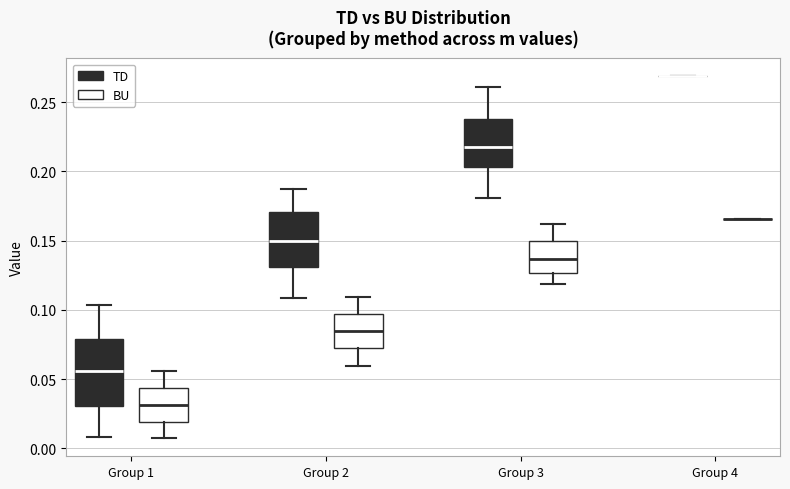

Reading left to right, read every box against the y-axis: the position of its median line, the range the box covers, and the ends of its whiskers. The values are not printed on the chart, so give them approximately, as read against the axis.

Group 1 (TD): median 0.055, box 0.030 to 0.080, whiskers 0.010 to 0.105
Group 1 (BU): median 0.030, box 0.020 to 0.045, whiskers 0.005 to 0.055
Group 2 (TD): median 0.150, box 0.130 to 0.170, whiskers 0.110 to 0.185
Group 2 (BU): median 0.085, box 0.070 to 0.095, whiskers 0.060 to 0.110
Group 3 (TD): median 0.220, box 0.205 to 0.240, whiskers 0.180 to 0.260
Group 3 (BU): median 0.135, box 0.125 to 0.150, whiskers 0.120 to 0.160
Group 4 (TD): box collapsed to a line at 0.270, whiskers 0.270 to 0.270
Group 4 (BU): box collapsed to a line at 0.165, whiskers 0.165 to 0.165